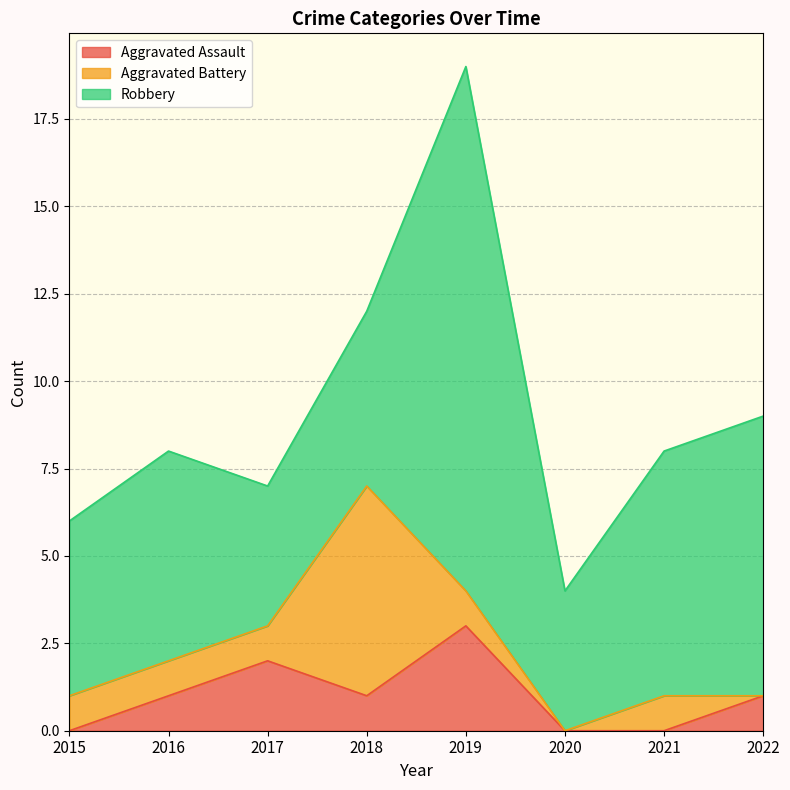

Which series has the largest range (max minus min)?

Robbery